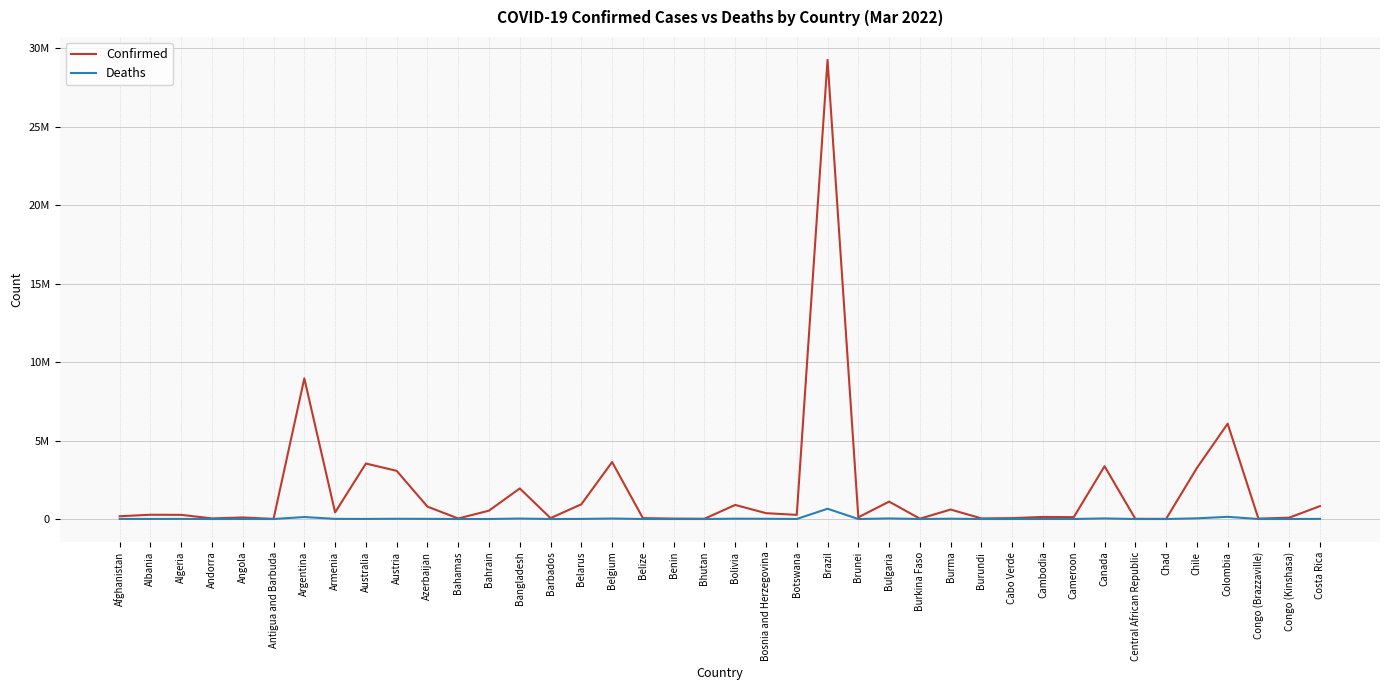

The Confirmed series shows 86290 at Congo (Kinshasa). True or false?

True